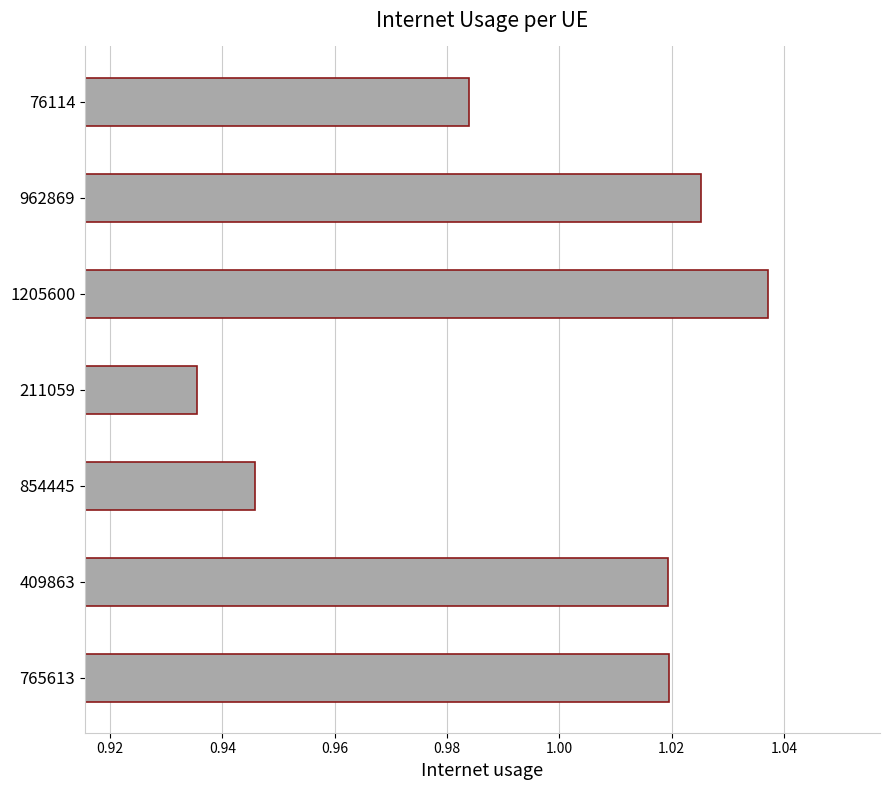

Which category has the highest value across all series?

1205600